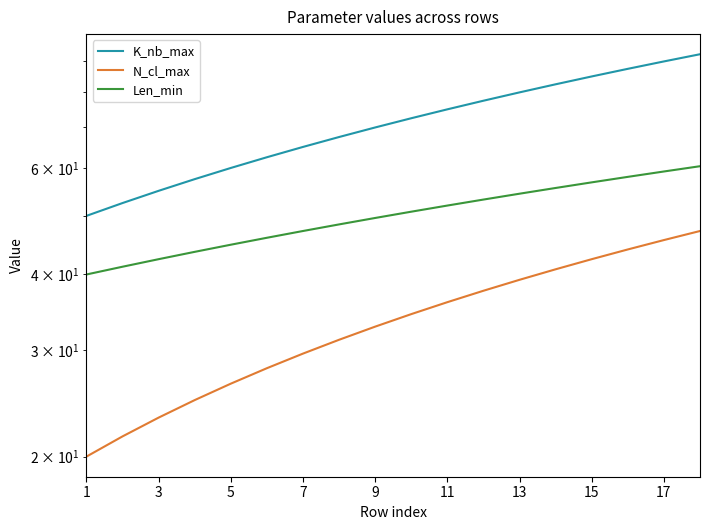

Count the number of categories in the chart.

18